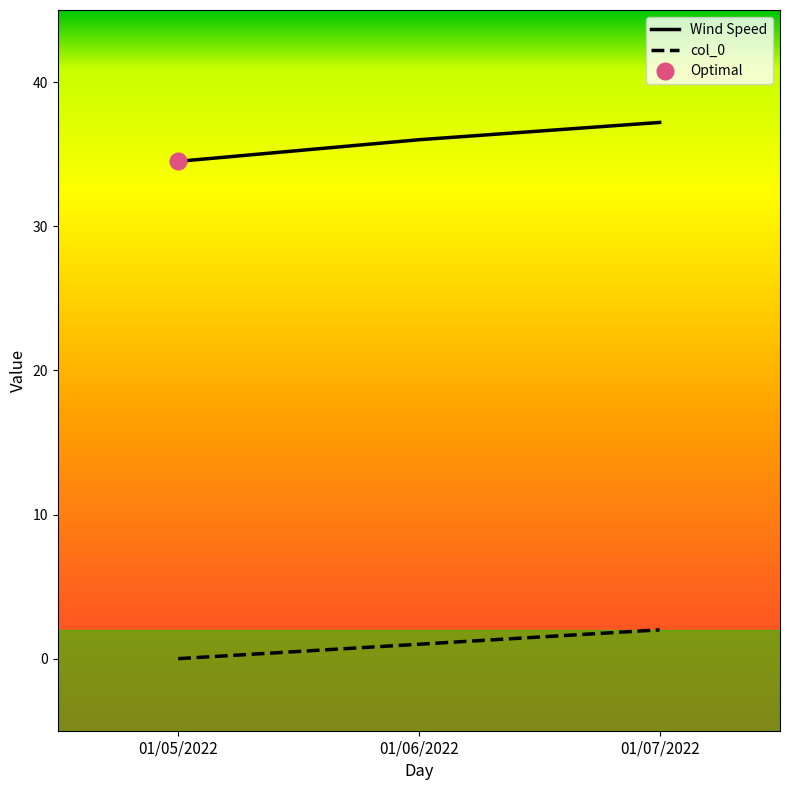

Rank the series by their average value, from lowest to highest.

col_0, Wind Speed